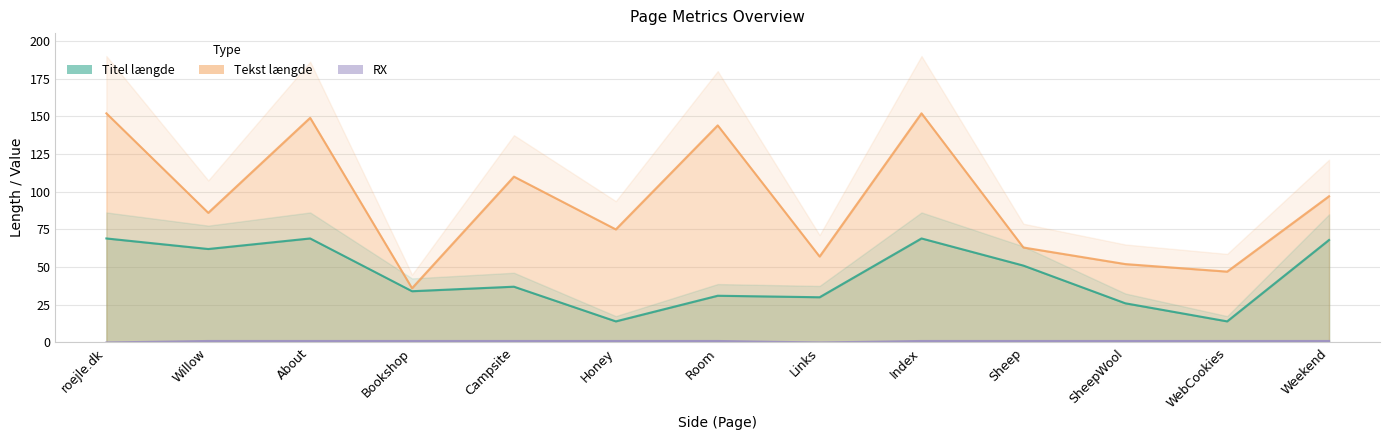

How many categories are shown in the chart?

13